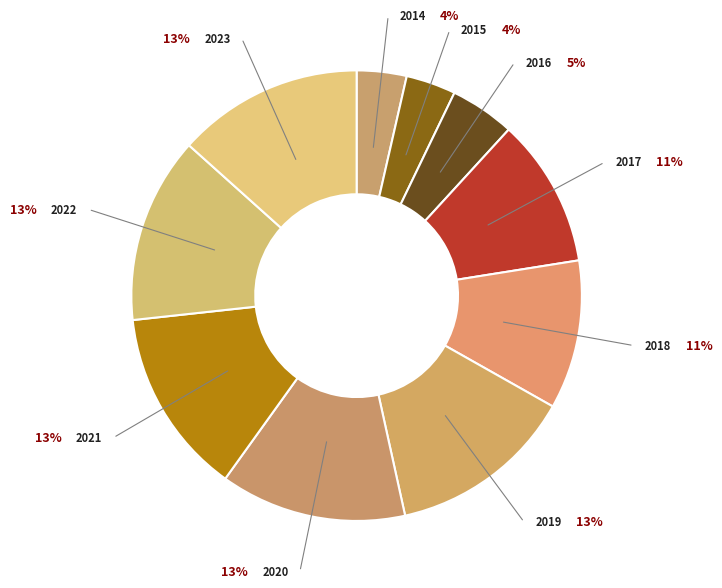

Which slice is the largest?

2019